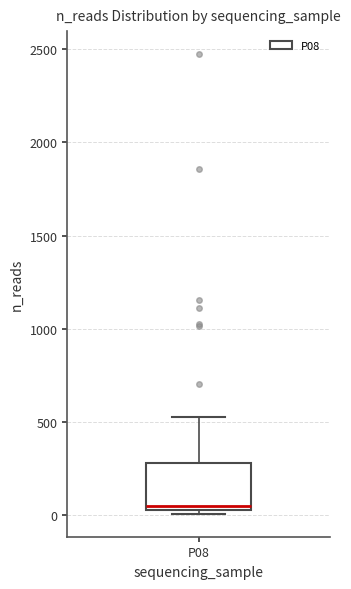

Read this box plot against the y-axis: the position of the median line, the range covered by the box, and the ends of both whiskers. The values are not printed on the chart, so give them approximately, as read against the axis.

median 50 (just above the box's lower edge), box 50 to 300, whiskers 0 to 500